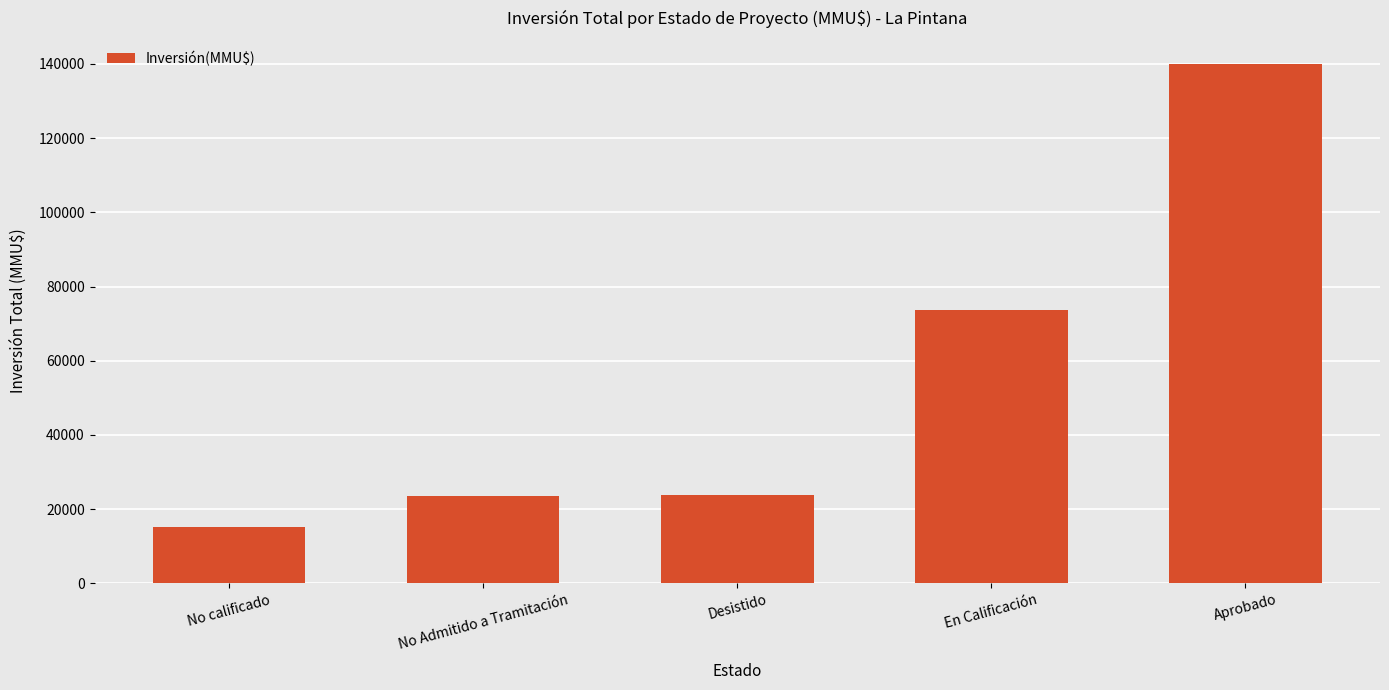

What position from the left is En Calificación?

4